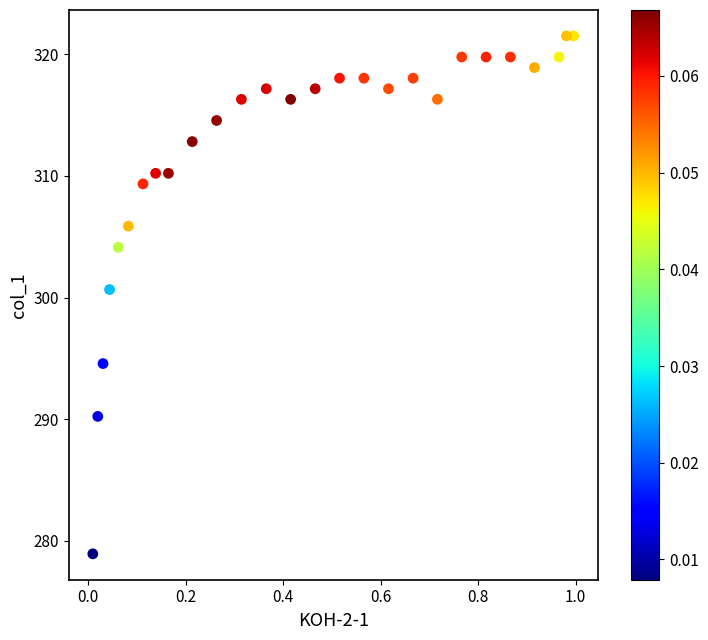

What Y value in the scatter plot is closest to 300?

300.7